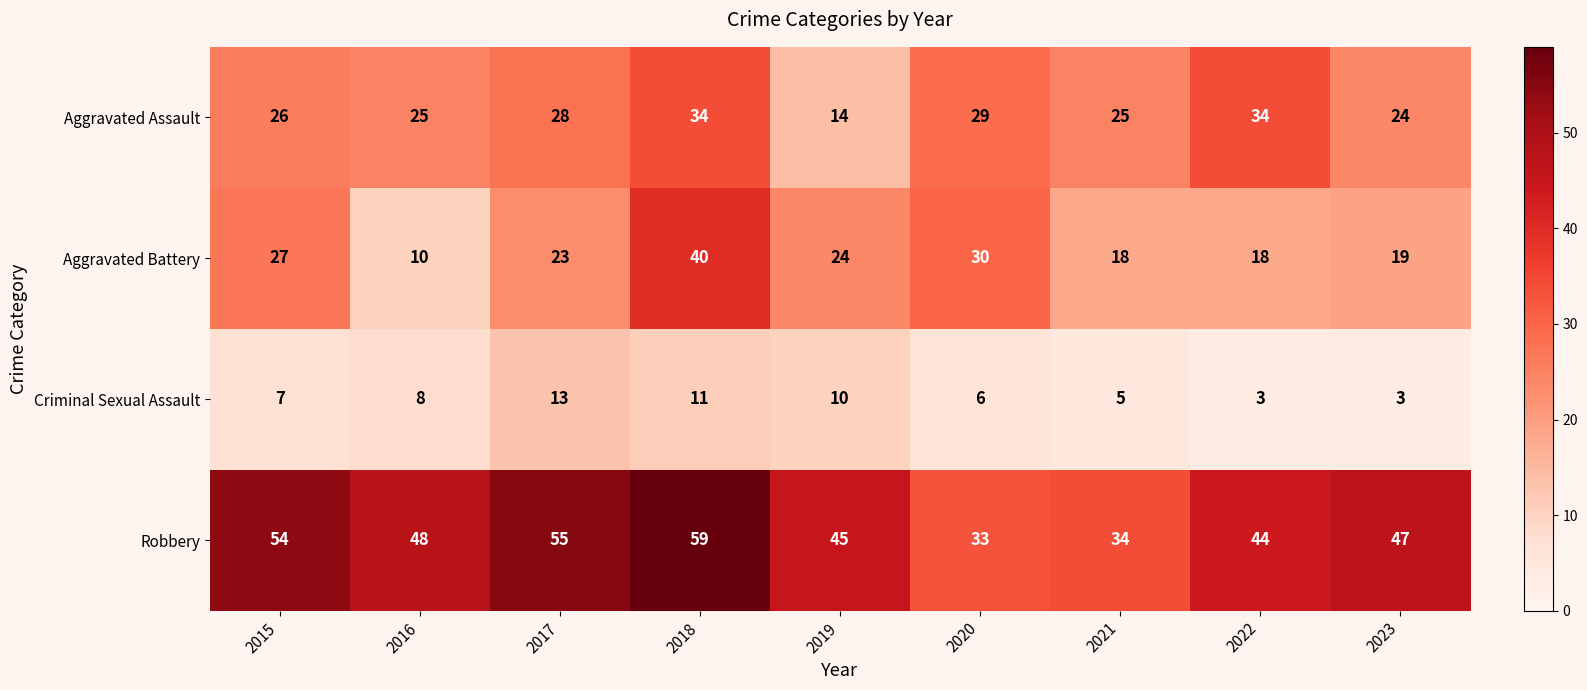

At which category is the sum across all series the highest?

2018